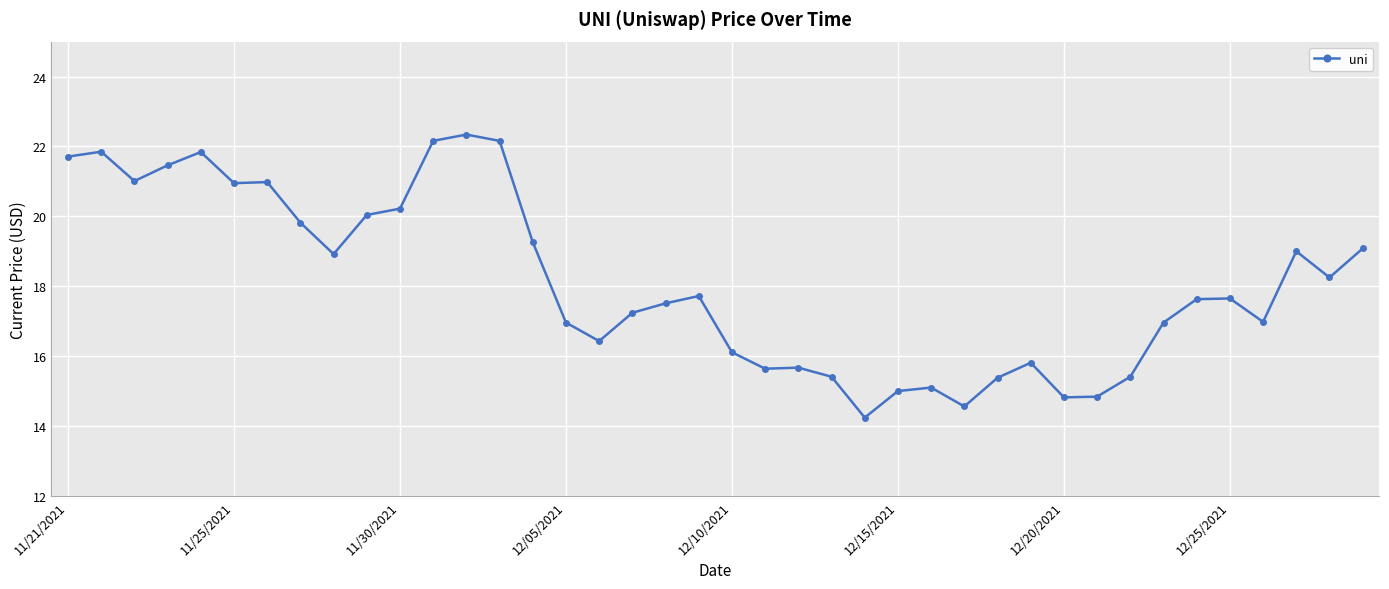

What is the difference between the second highest and minimum values?

7.9